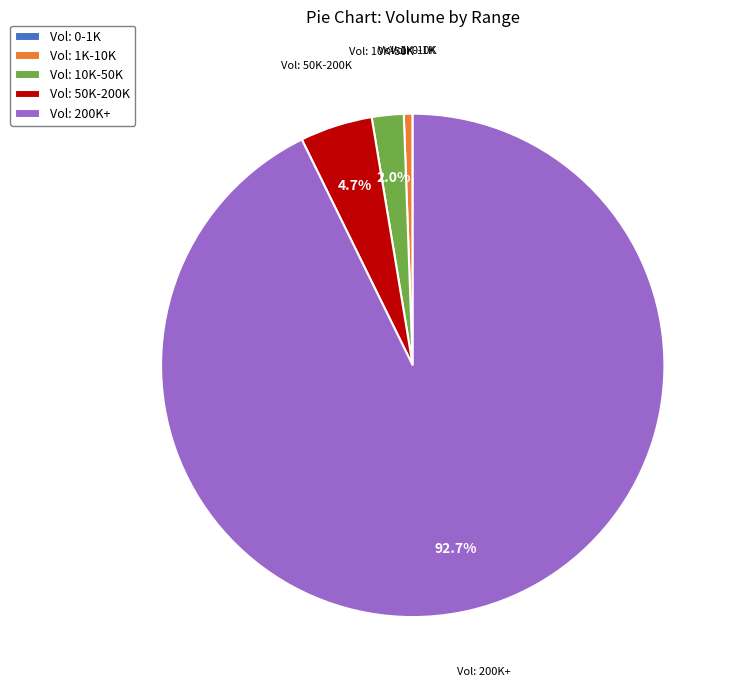

What percentage do Vol: 200K+ and Vol: 50K-200K together represent?

97.4%